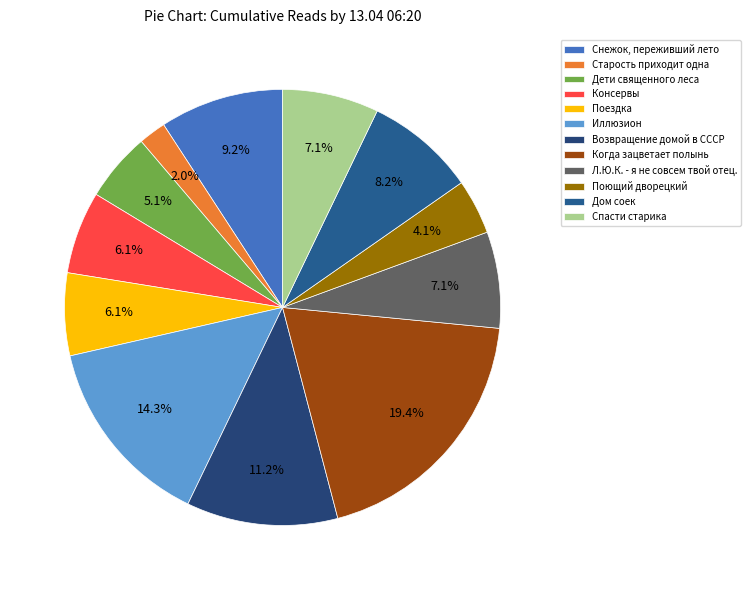

Is there a majority slice in this chart?

No